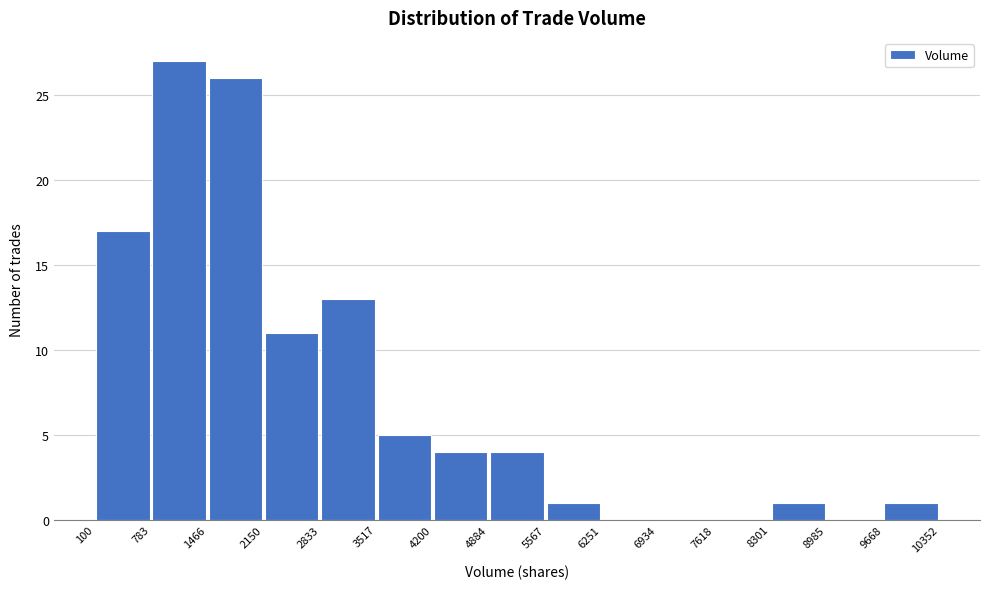

How tall is the bar that spans 5567 to 6251 on the x-axis? The values are not printed on the chart, so give them approximately, as read against the axis.

1